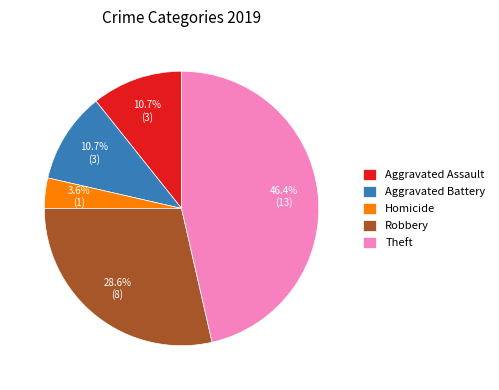

To the nearest percent, what is the average slice percentage?

20%